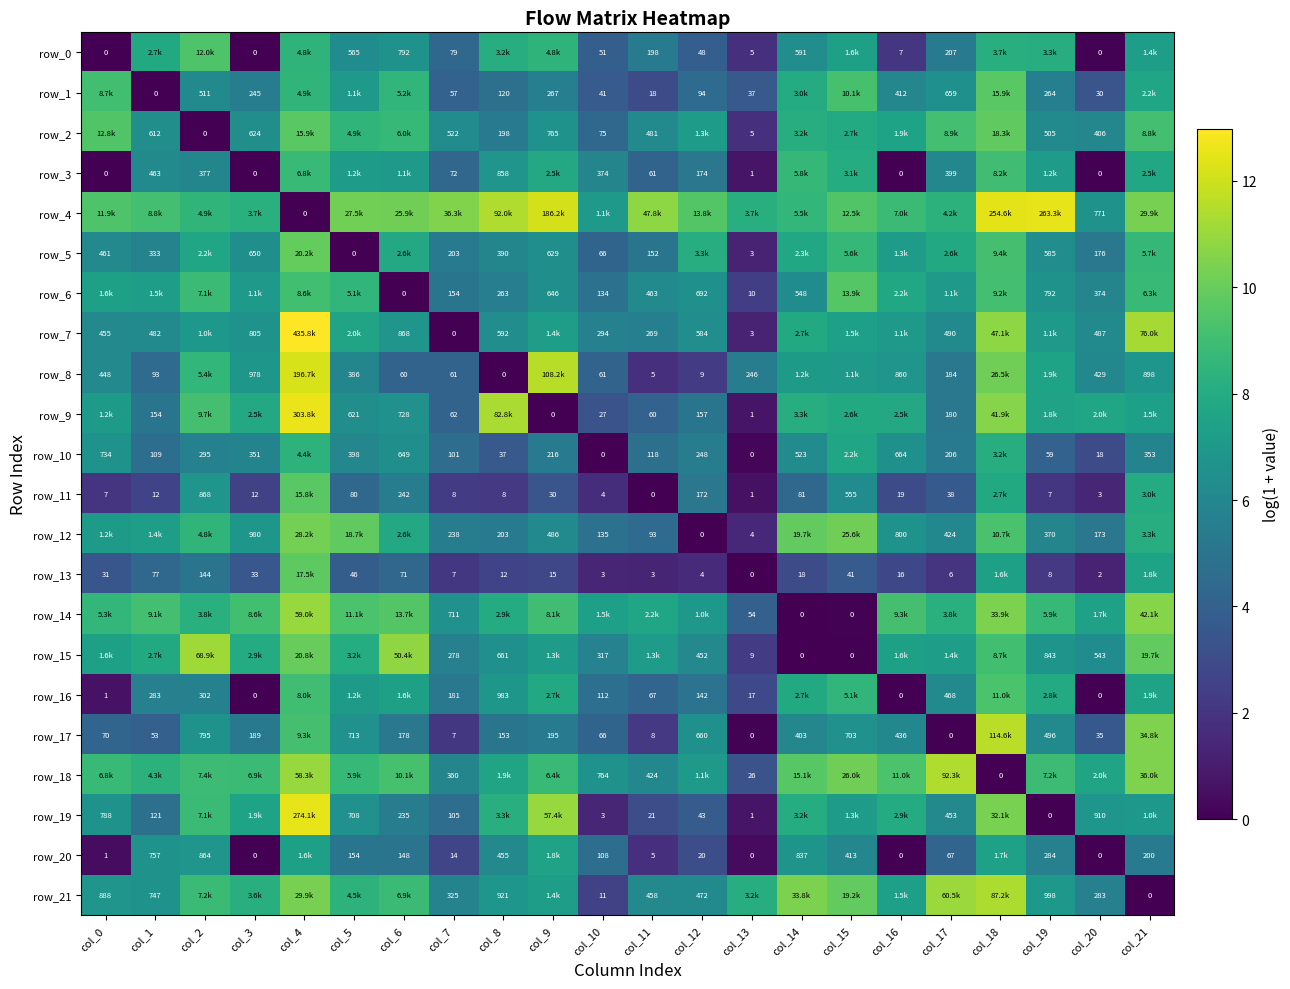

Is the value of row_1 at col_19 greater than the value of row_2 at col_11?

No